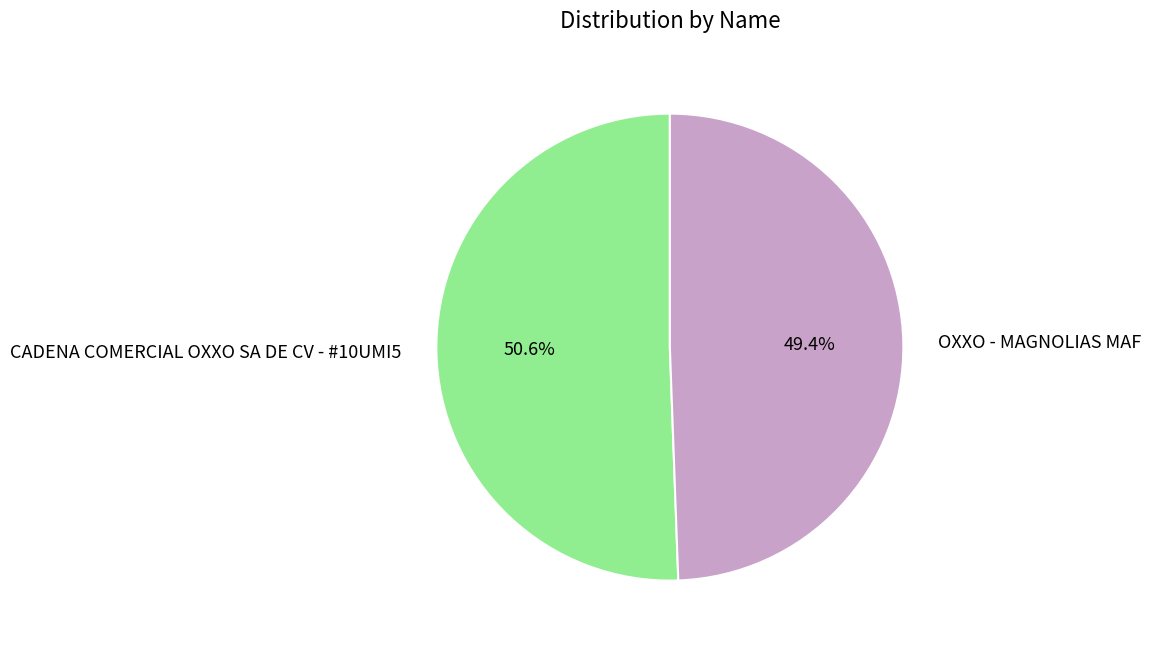

Which slice is the largest?

CADENA COMERCIAL OXXO SA DE CV - #10UMI5